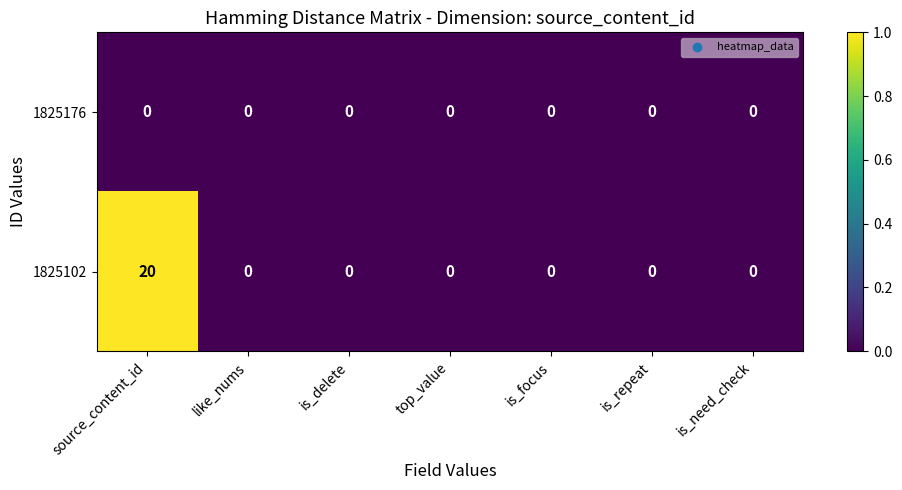

Which series has the largest total across all categories?

1825102